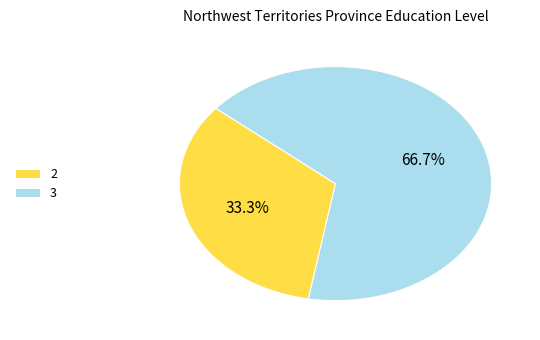

Is 3 the majority of the pie?

Yes